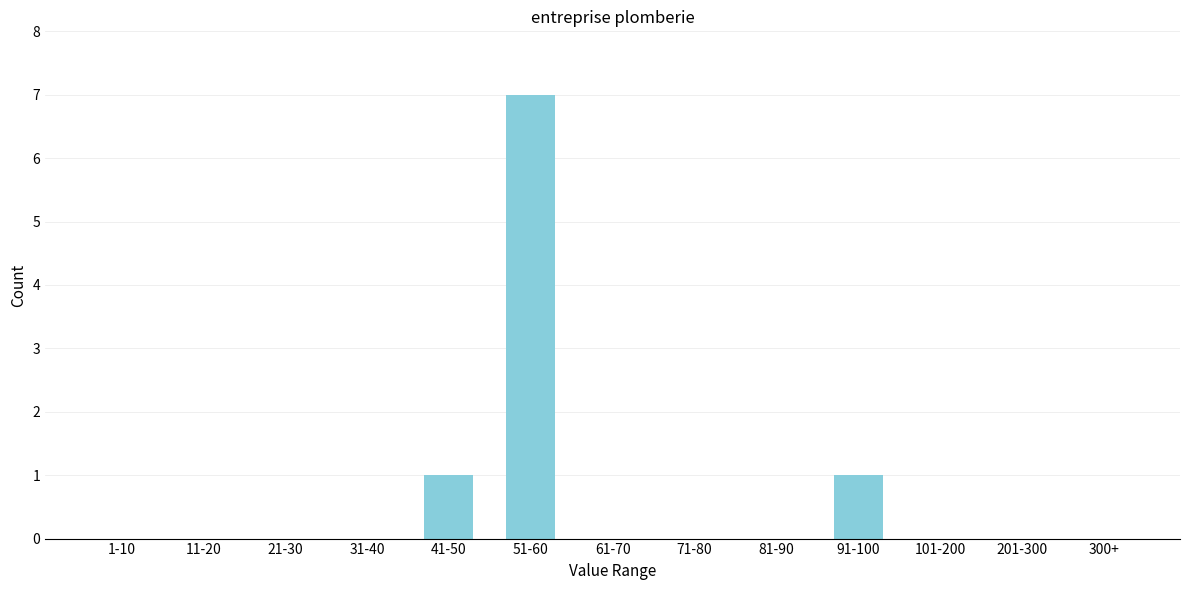

Reading left to right, transcribe all the data shown in this chart.

1-10=0	11-20=0	21-30=0	31-40=0	41-50=1	51-60=7	61-70=0	71-80=0	81-90=0	91-100=1	101-200=0	201-300=0	300+=0